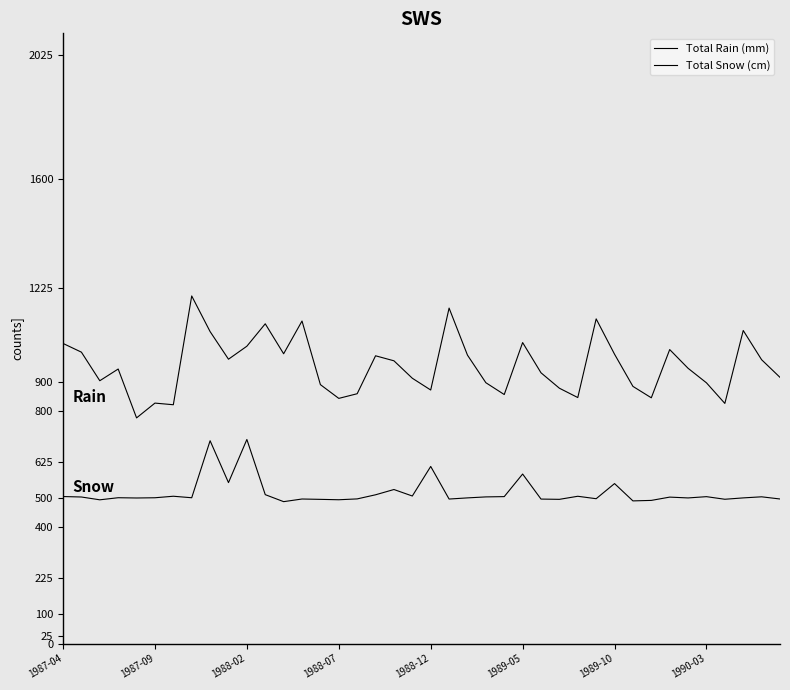

How many lines are shown in the chart?

2